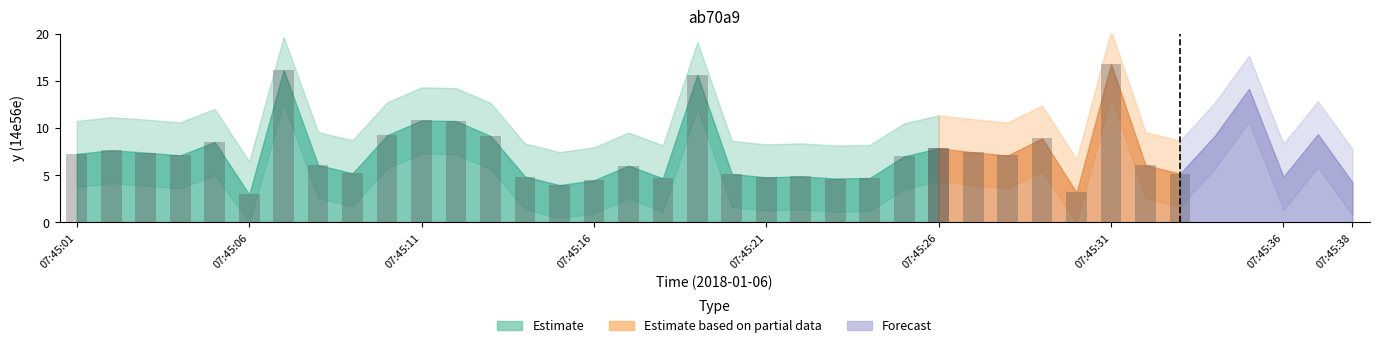

The chart shows a value of 4.7 at 07:45:18. True or false?

True